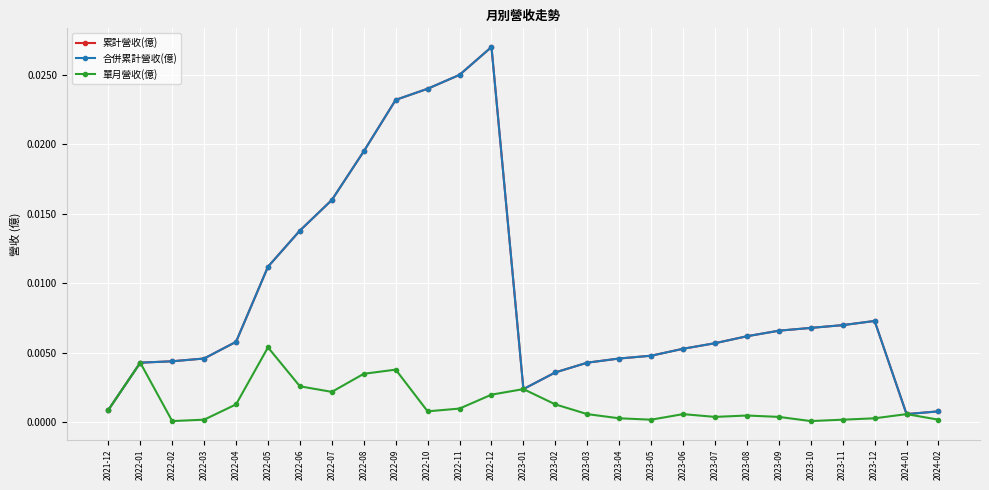

Which series changed the most between 2022-07 and 2024-02?

累計營收(億)